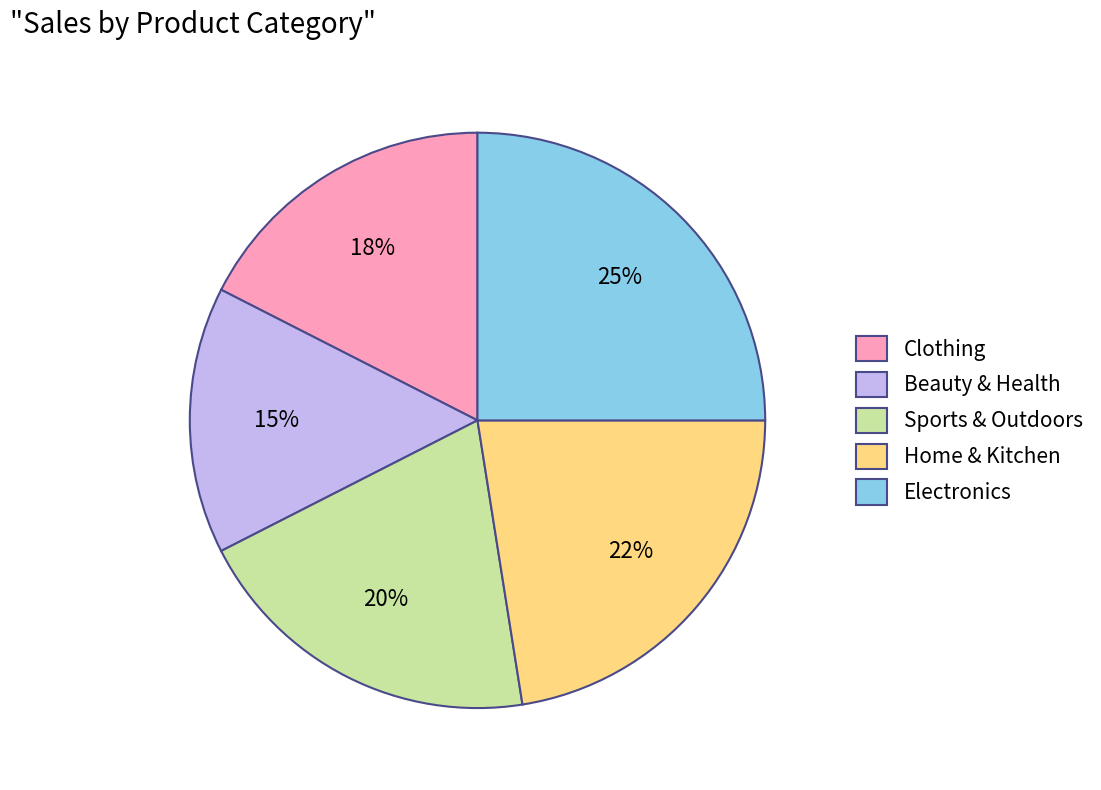

Combined, do Electronics and Sports & Outdoors account for over 50%?

No